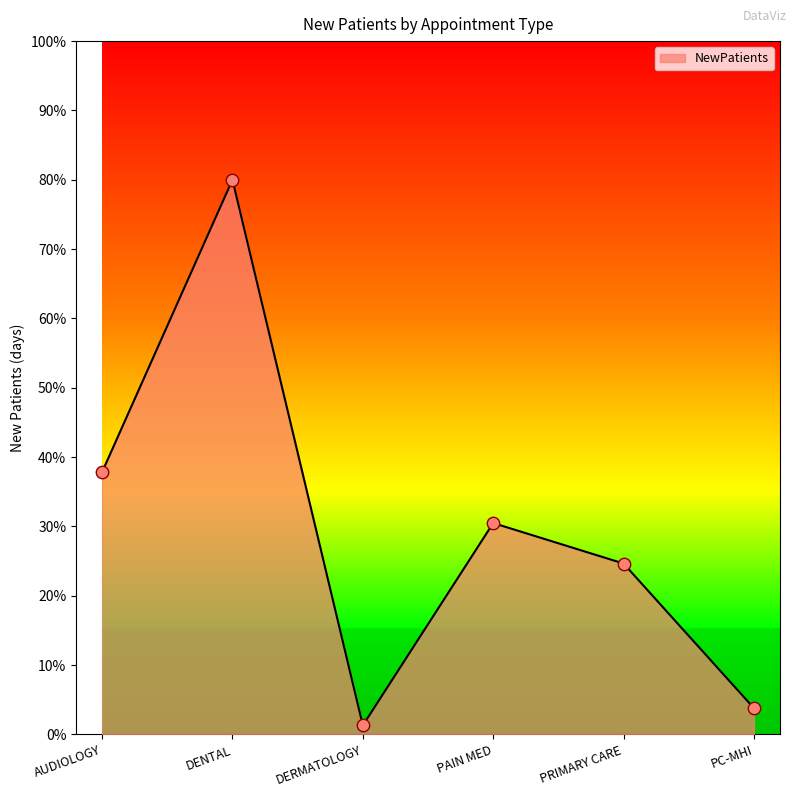

What is the change in value from DENTAL to PC-MHI?

-76.2